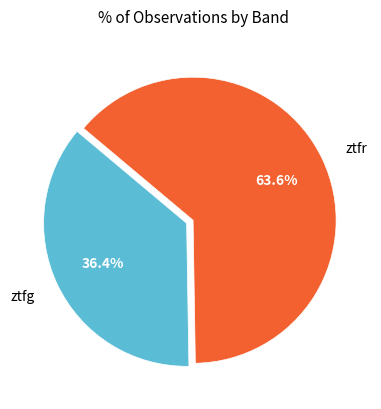

How many segments does this pie chart have?

2